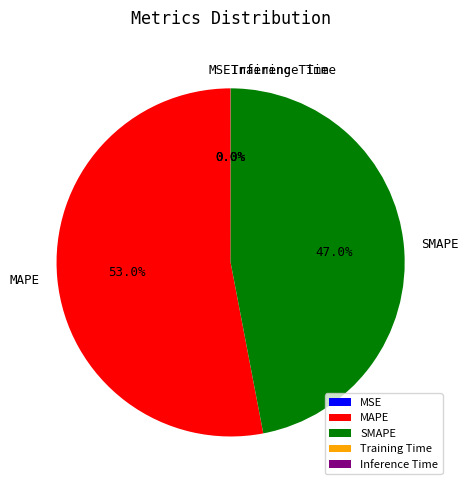

Does any single category account for the majority?

Yes